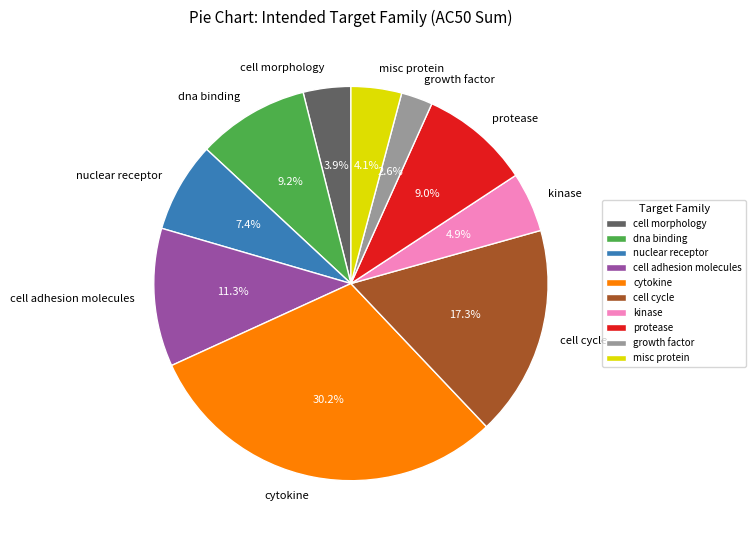

What is the largest slice in the pie chart?

cytokine